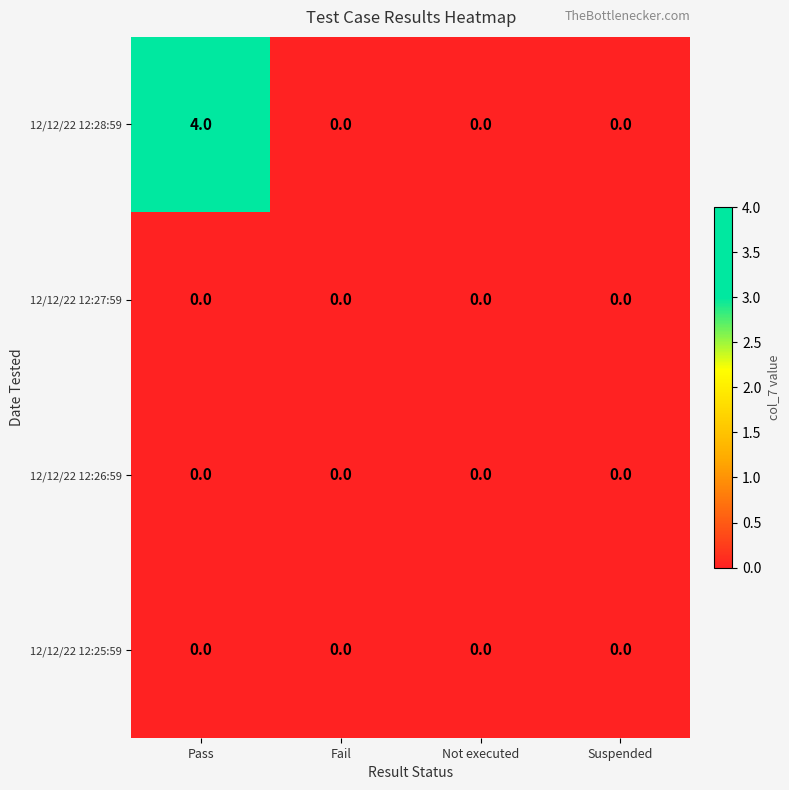

What is the greatest value displayed?

4